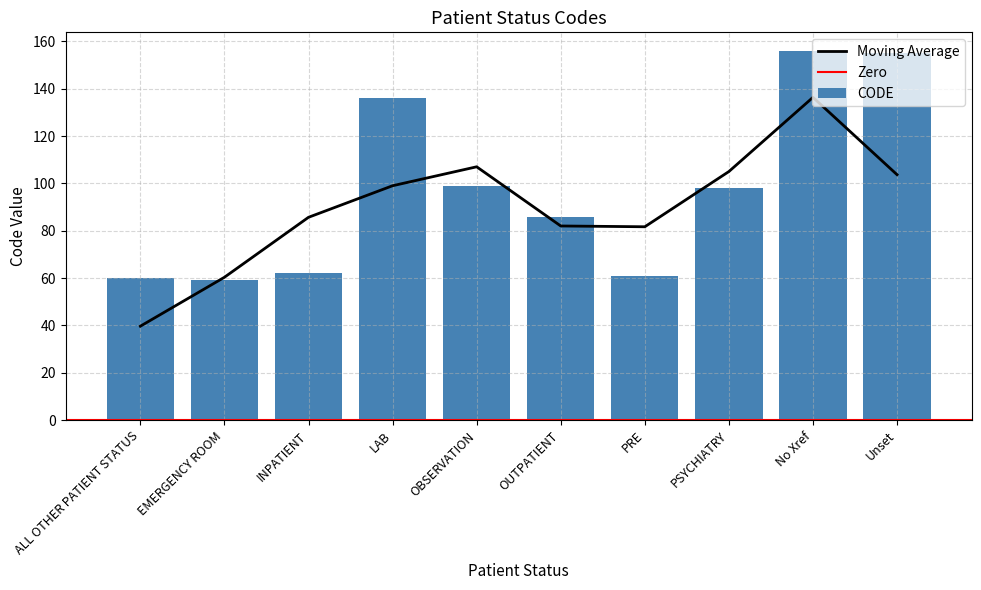

Which label corresponds to the largest value in the chart?

No Xref